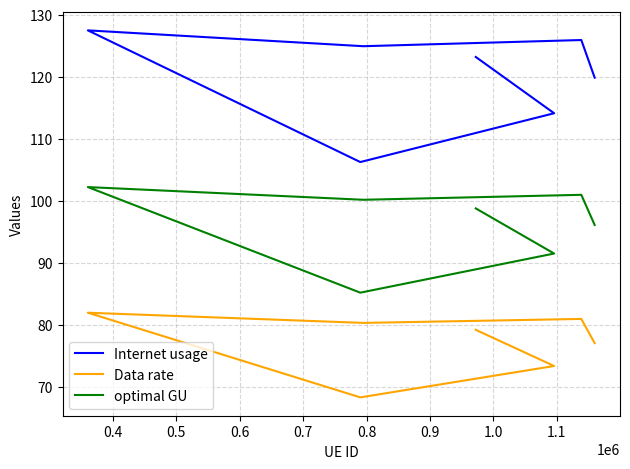

What is the difference between the second highest and second lowest values in the Internet usage series?

11.8